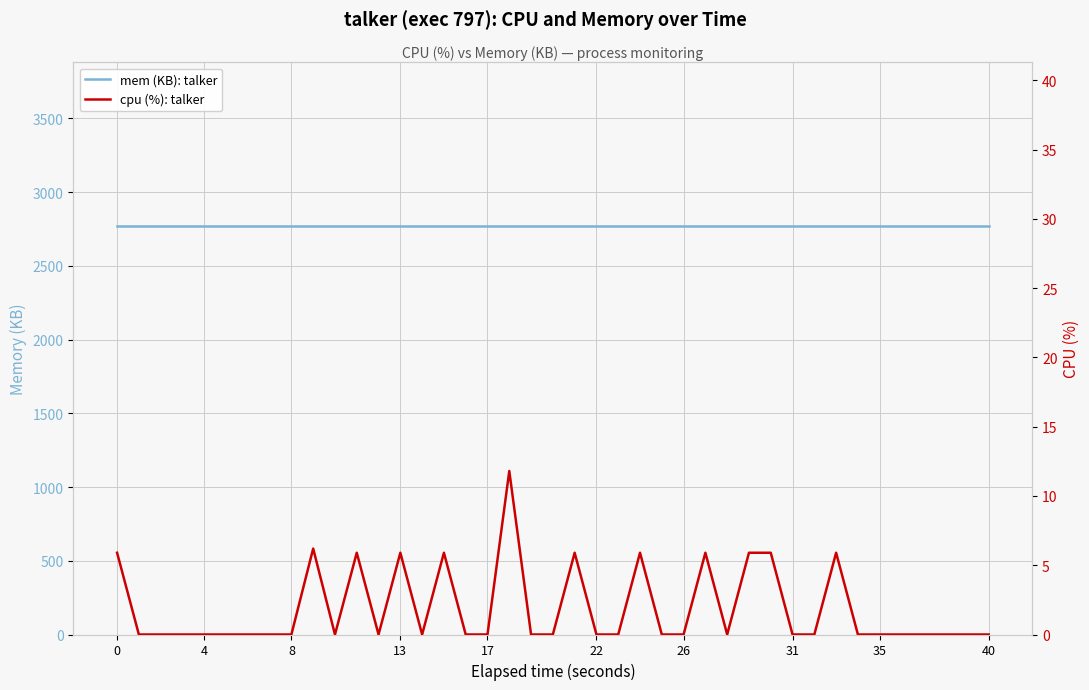

What is the sum of the mem (KB): talker values at 13 and 16?

5544.0